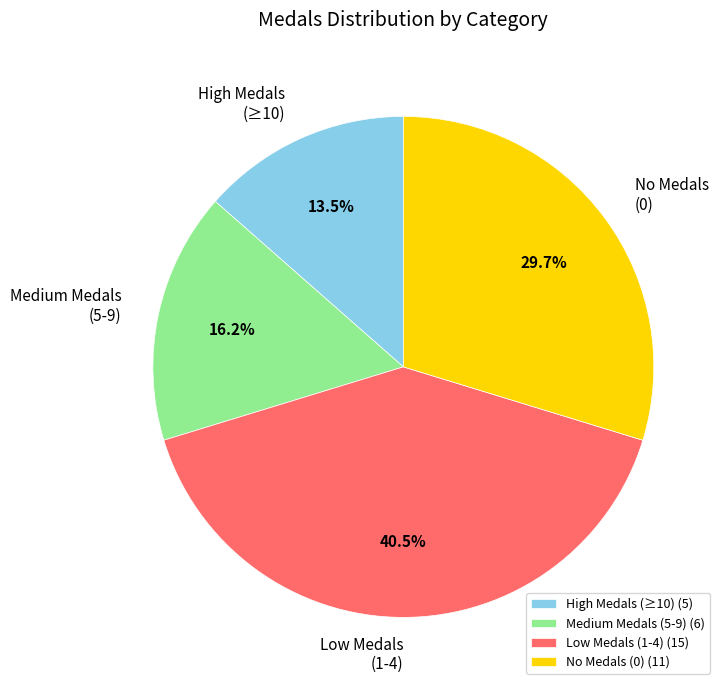

How much of the chart is everything except No Medals (0) (11)?

70.3%